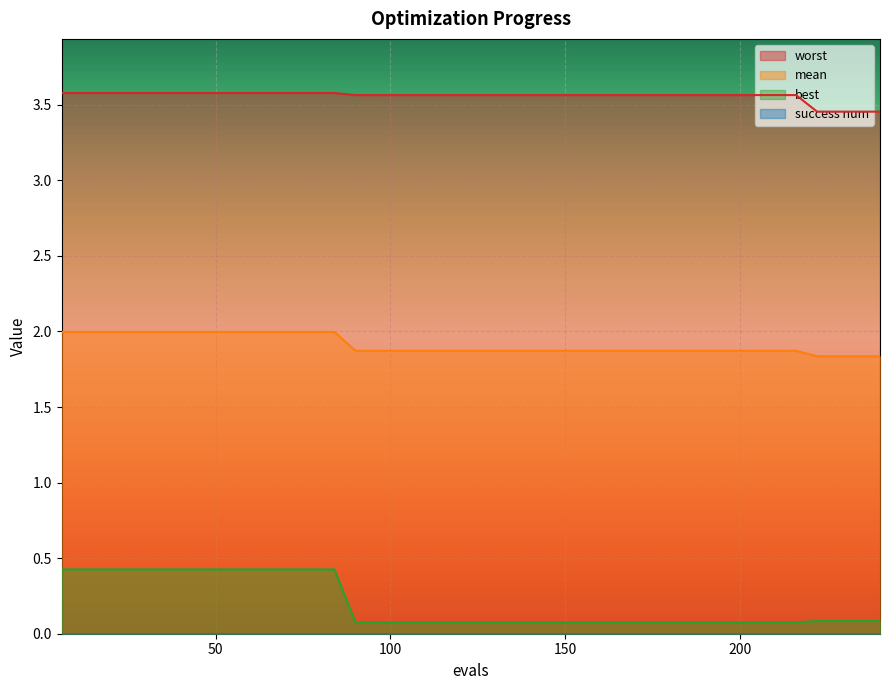

Which series has the widest spread of values?

best